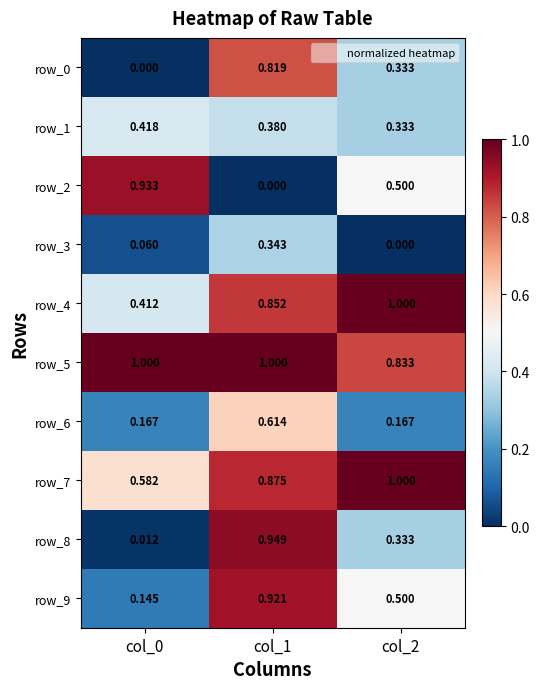

Is the value of row_7 at col_0 greater than the value of row_2 at col_0?

No